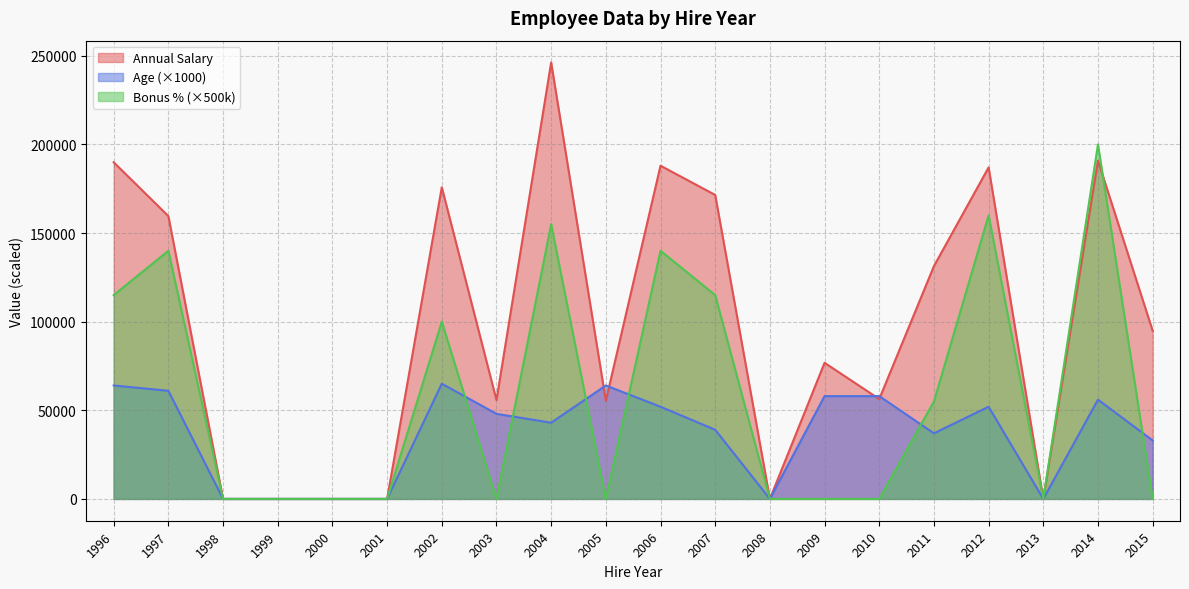

List the series in order of their peak value, lowest first.

Age, Bonus %, Annual Salary